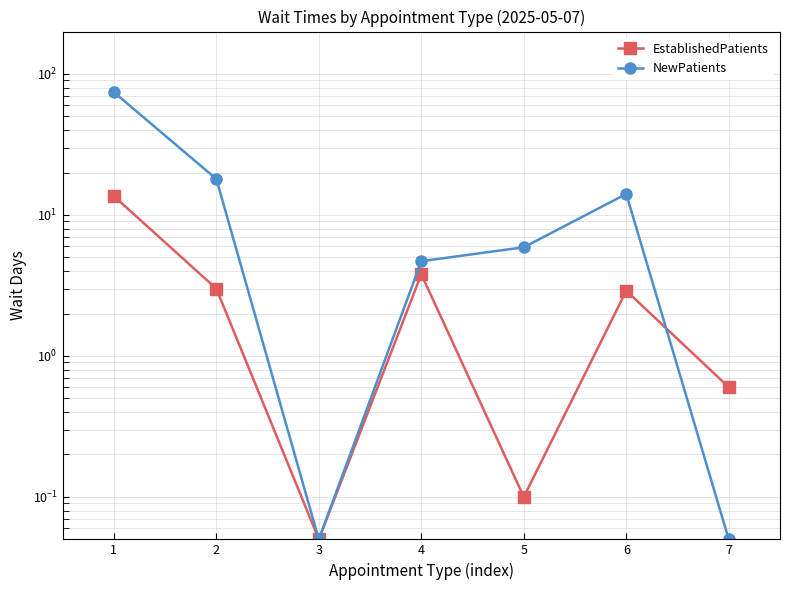

The value of EstablishedPatients at 7 is 0.6. True or false?

True